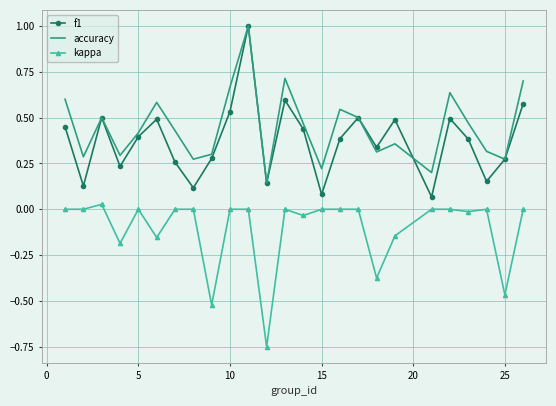

In f1, how many points are higher than both neighbors (excluding endpoints)?

7